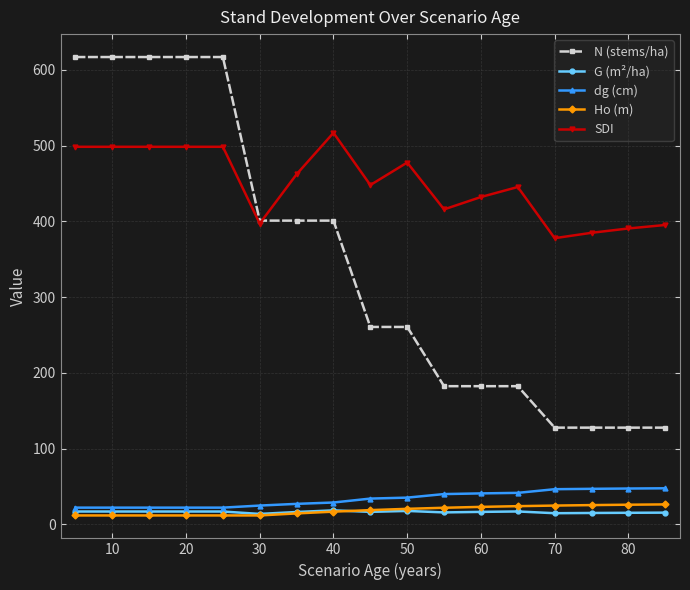

How many data points in N (stems/ha) are above 260?

10